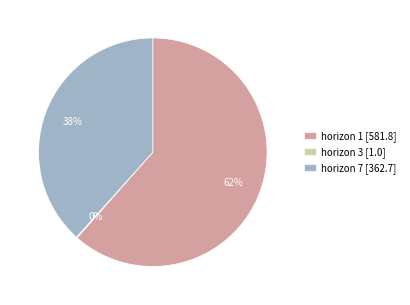

Combined, do horizon 1 [581.8] and horizon 7 [362.7] account for over 50%?

Yes